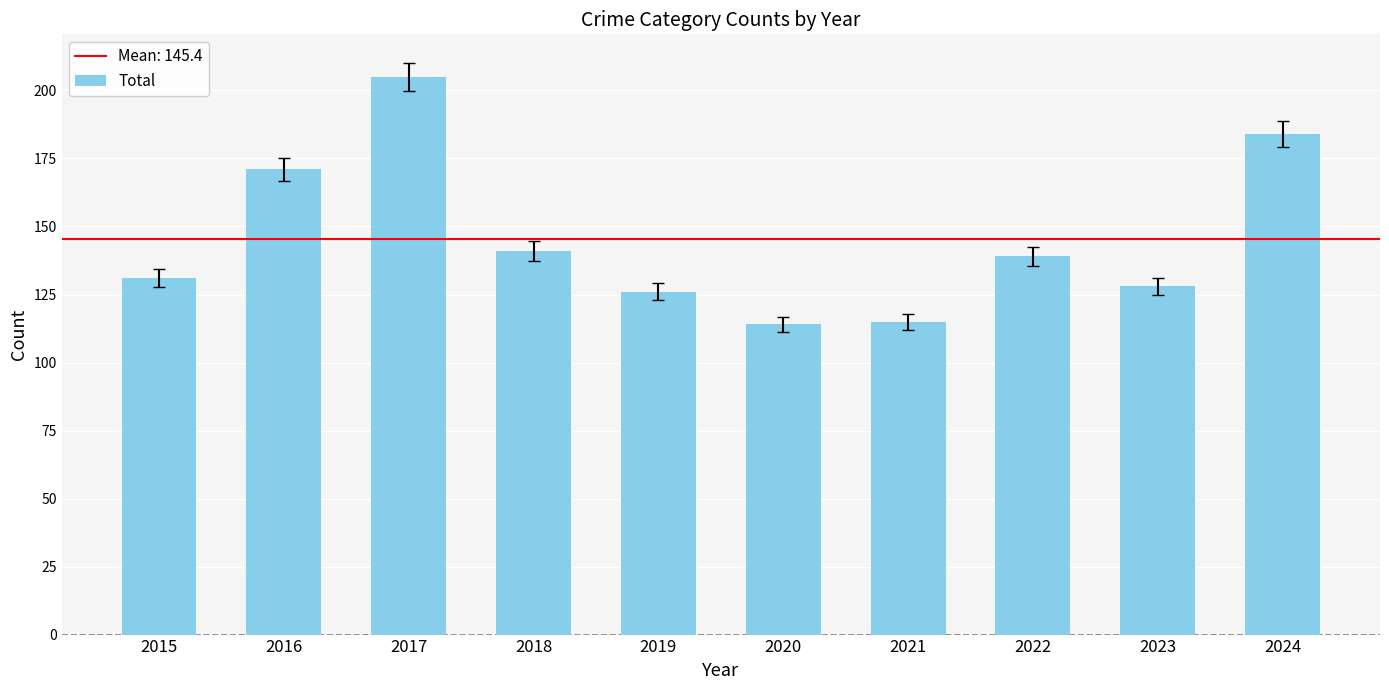

What is the sum of all values?

1454